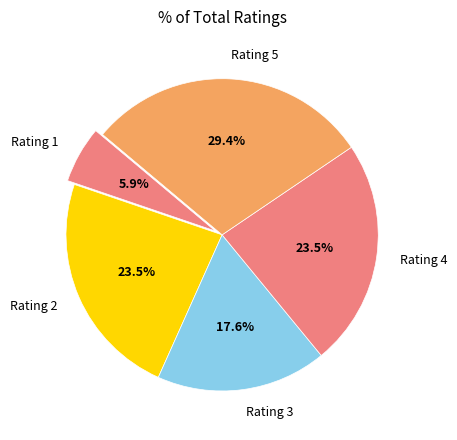

Count the number of slices in the pie.

5